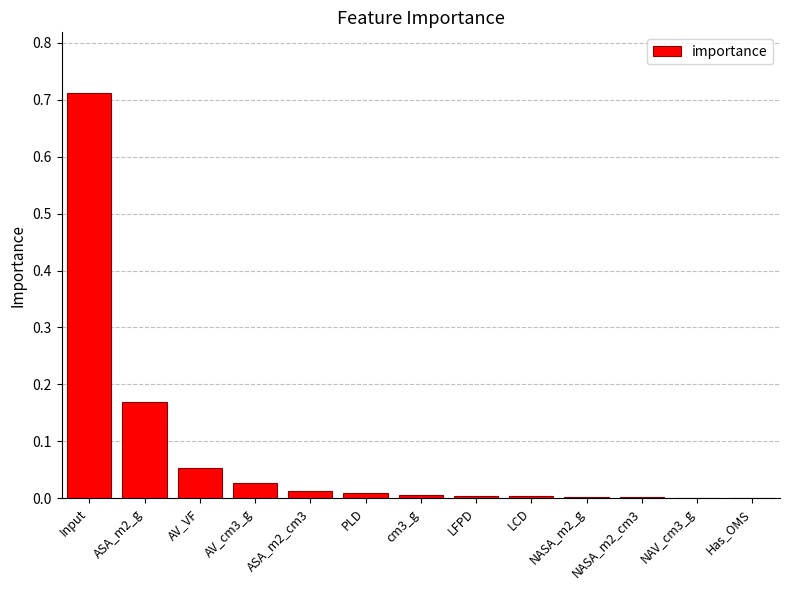

Are the bars grouped side by side (vs. stacked)?

No